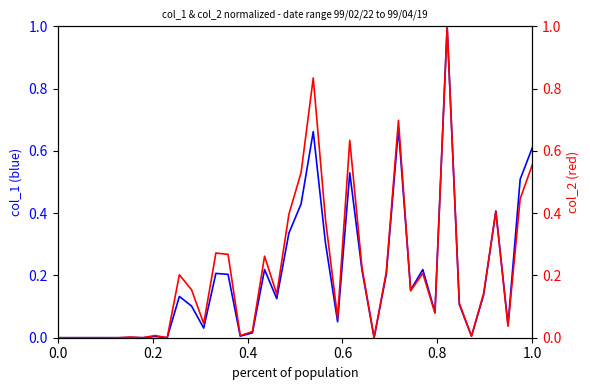

Does the chart display data point markers on the line(s)?

No